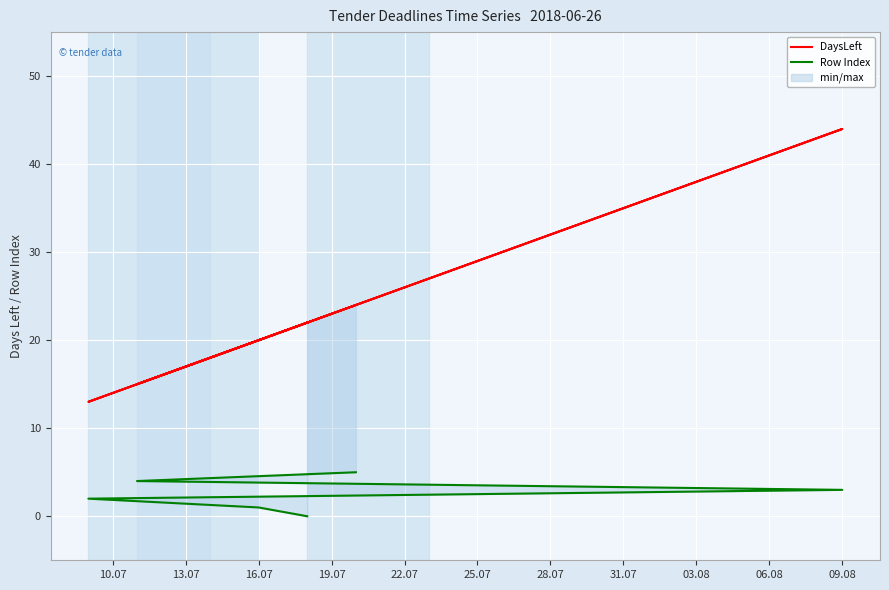

Rank the series by their maximum value, from lowest to highest.

Row Index, DaysLeft